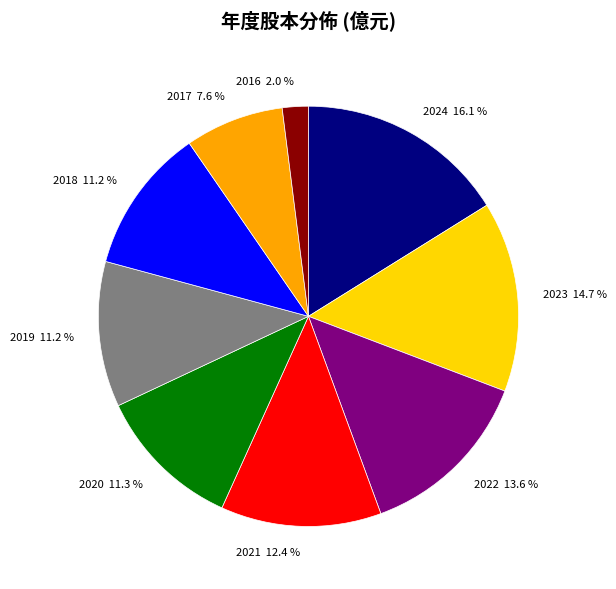

How many slices are in this pie chart?

9